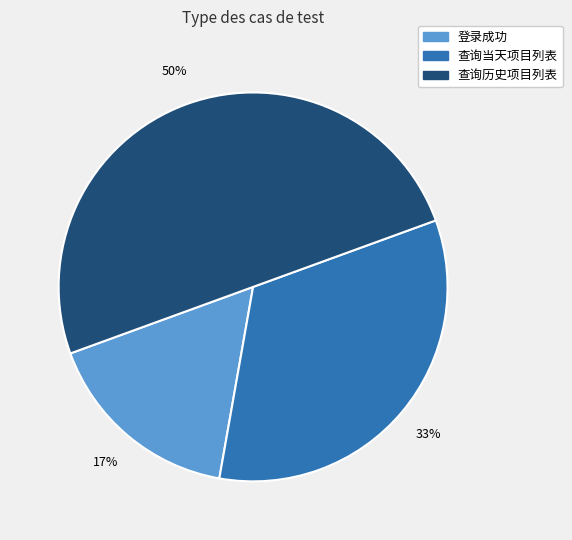

What is the smallest slice in the pie chart?

登录成功